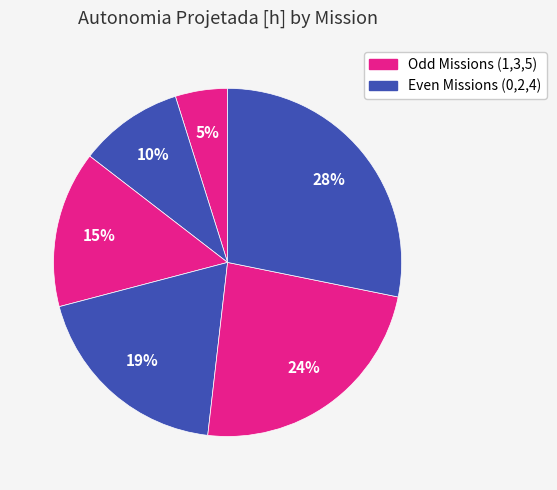

Count the number of slices in the pie.

6